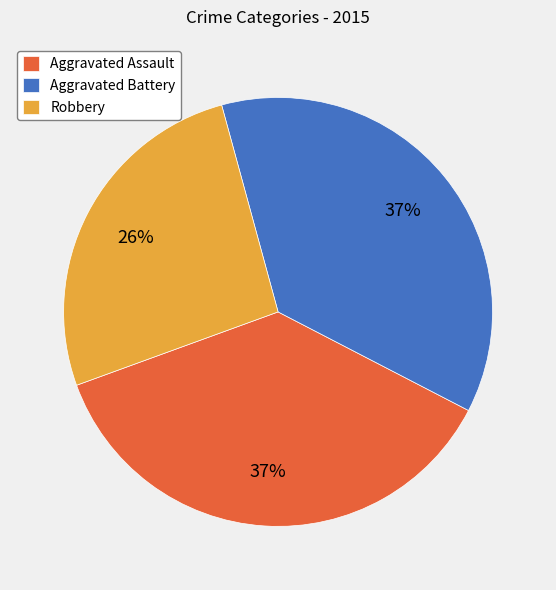

To the nearest percent, what percentage of the pie is Aggravated Assault?

37%